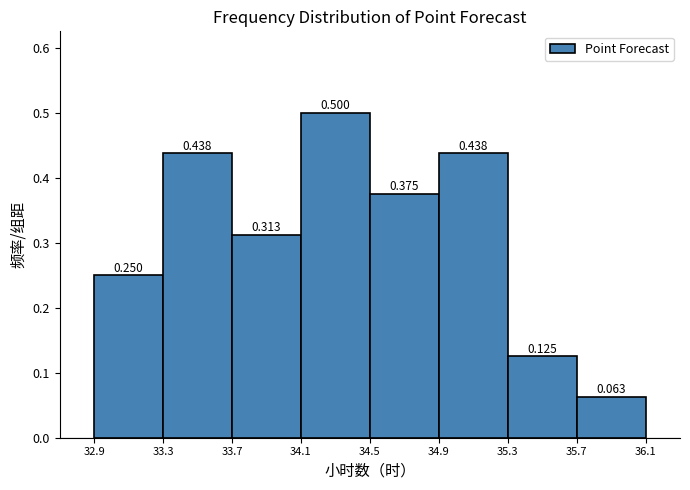

What is the height of the bar covering 35.3 to 35.7 on the x-axis?

0.125